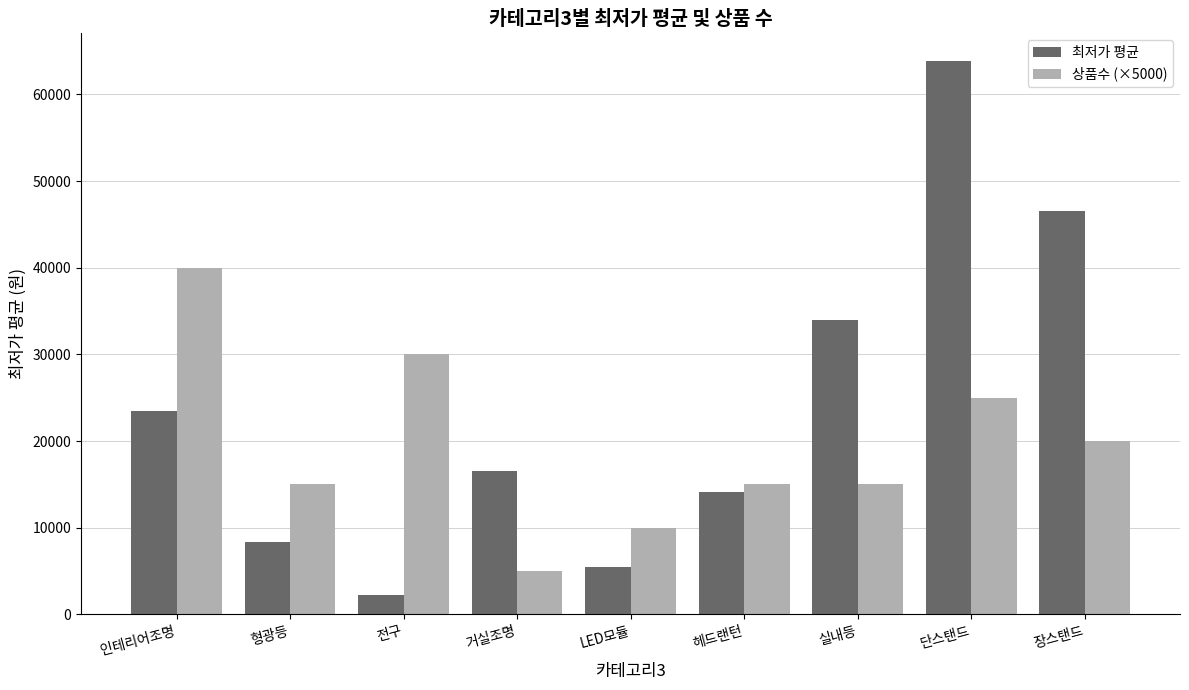

What is the difference between the maximum and minimum values in the 상품수 (×5000) series?

35000